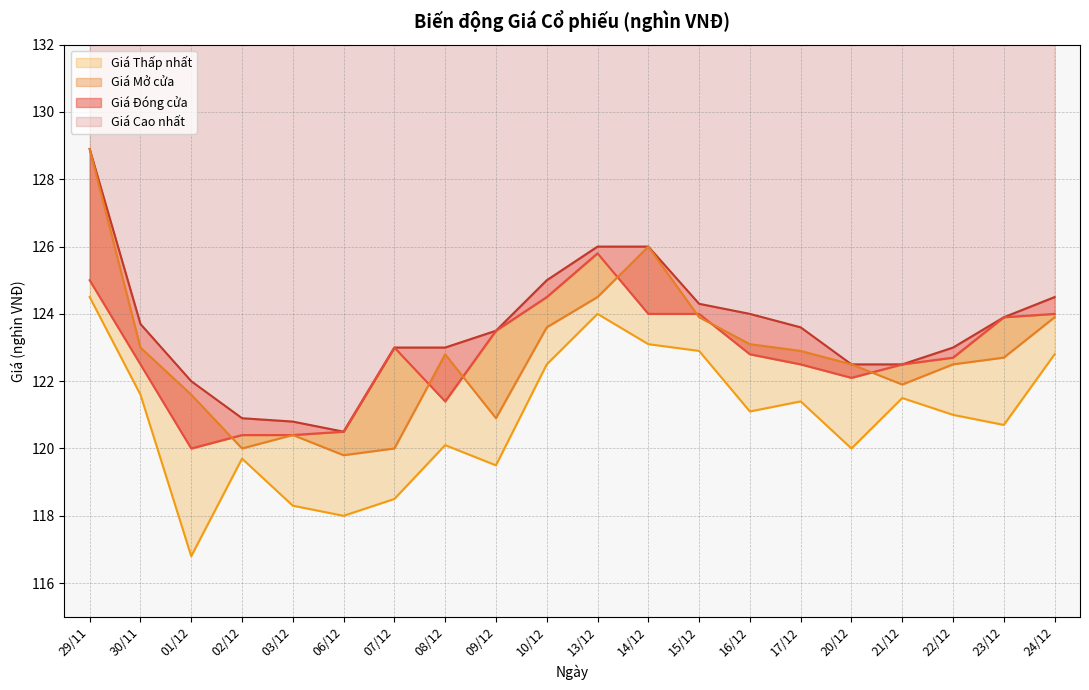

The value of Giá Mở cửa at 13/12 is 183.5. True or false?

False